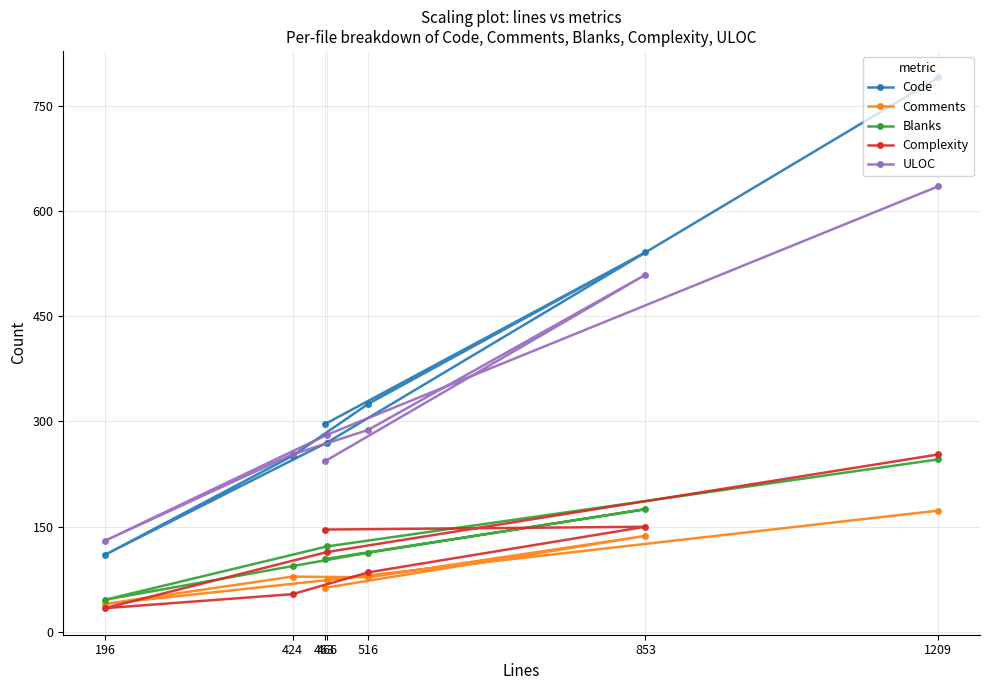

True or false: Comments and ULOC cross at least once.

False